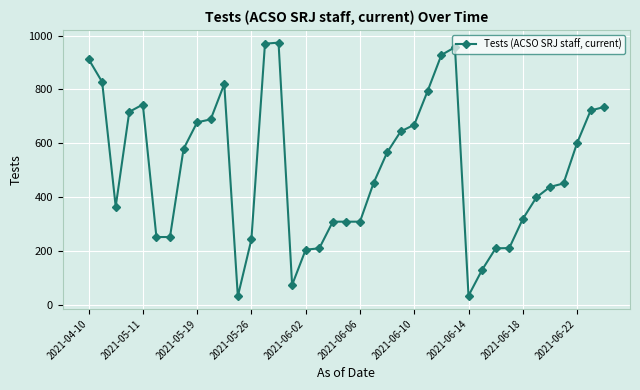

What is the difference between the maximum and second lowest values?

940